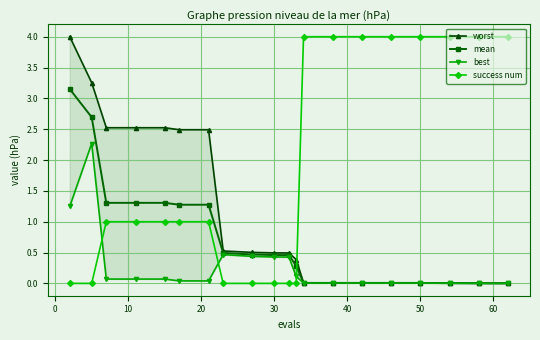

Which series ends up on top after the final intersection of success num and mean?

success num